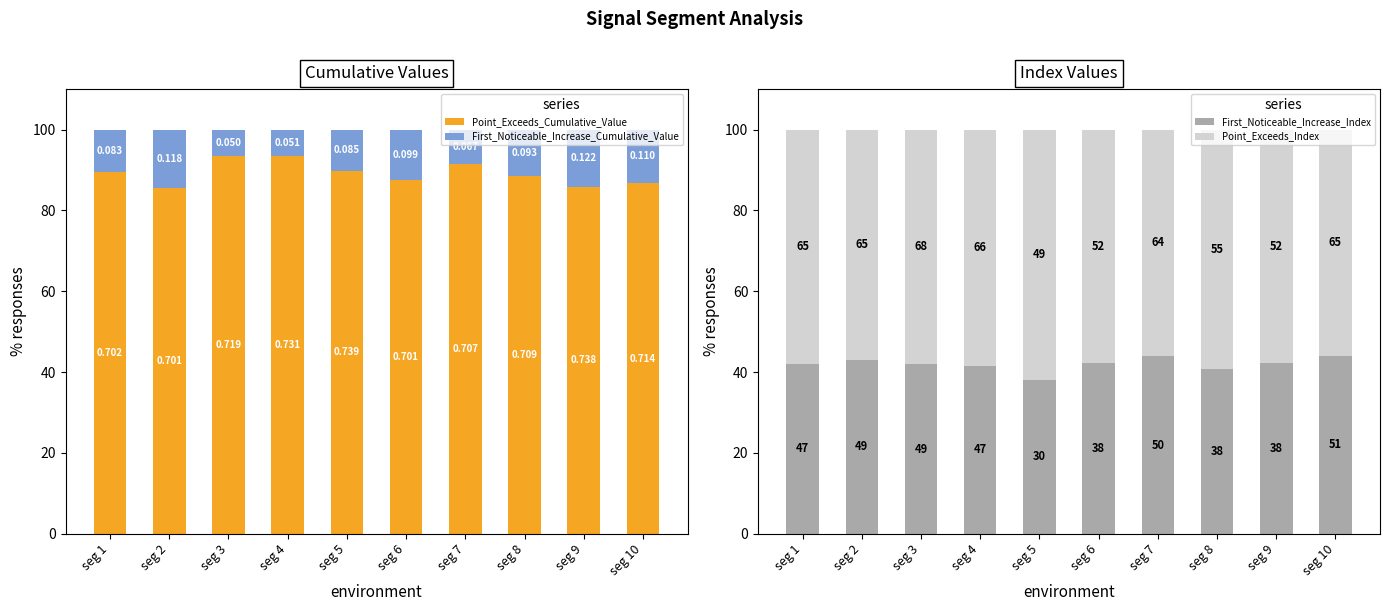

Reading left to right, what are all the values shown in this chart?

Point_Exceeds_Cumulative_Value: seg 1=89.4	seg 2=85.6	seg 3=93.5	seg 4=93.4	seg 5=89.7	seg 6=87.6	seg 7=91.4	seg 8=88.4	seg 9=85.8	seg 10=86.7
First_Noticeable_Increase_Cumulative_Value: seg 1=10.6	seg 2=14.4	seg 3=6.5	seg 4=6.6	seg 5=10.3	seg 6=12.4	seg 7=8.6	seg 8=11.6	seg 9=14.2	seg 10=13.3
First_Noticeable_Increase_Index: seg 1=42.0	seg 2=43.0	seg 3=41.9	seg 4=41.6	seg 5=38.0	seg 6=42.2	seg 7=43.9	seg 8=40.9	seg 9=42.2	seg 10=44.0
Point_Exceeds_Index: seg 1=58.0	seg 2=57.0	seg 3=58.1	seg 4=58.4	seg 5=62.0	seg 6=57.8	seg 7=56.1	seg 8=59.1	seg 9=57.8	seg 10=56.0